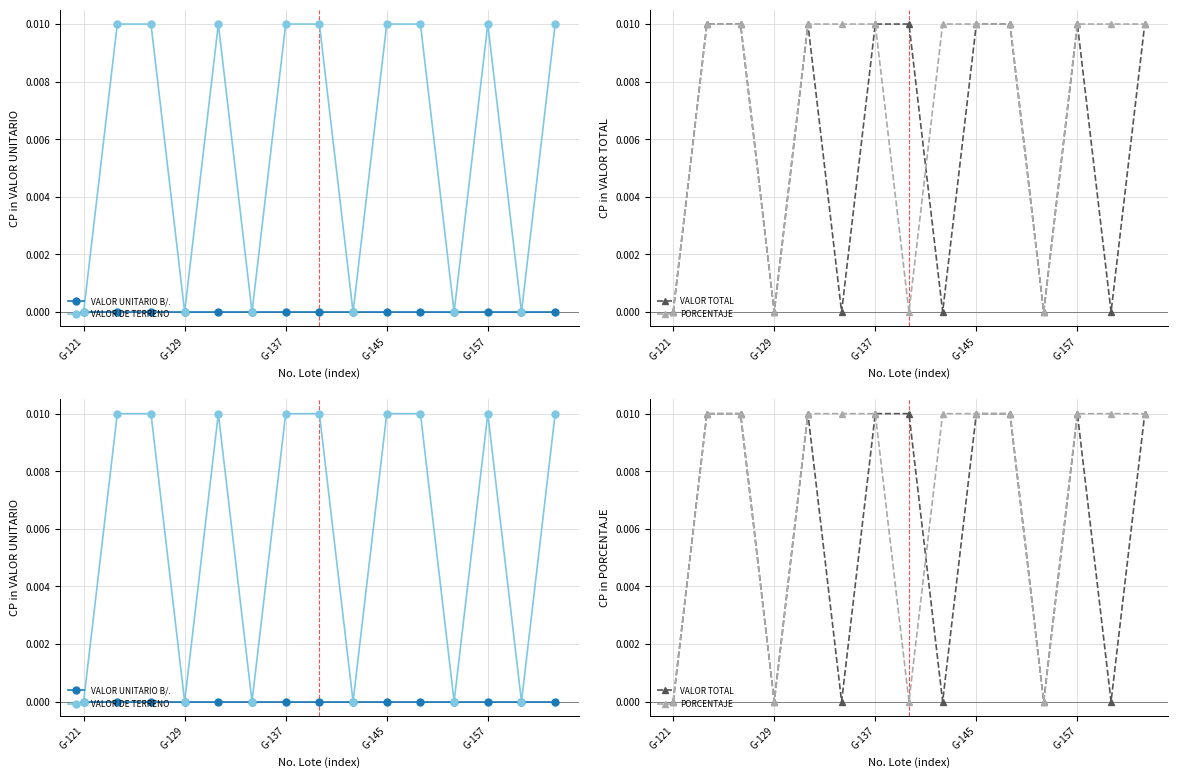

Is it true that VALOR TOTAL equals 0.0 at 7?

True